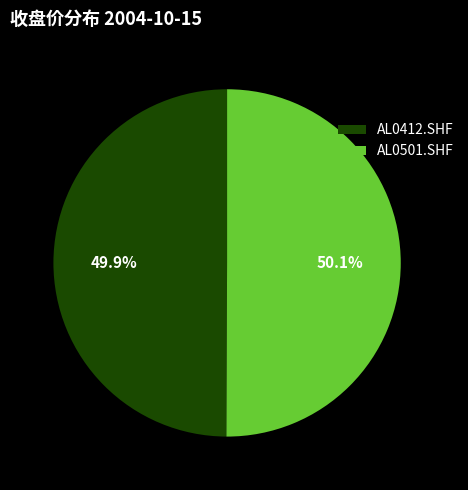

Combined, do AL0501.SHF and AL0412.SHF account for over 50%?

Yes